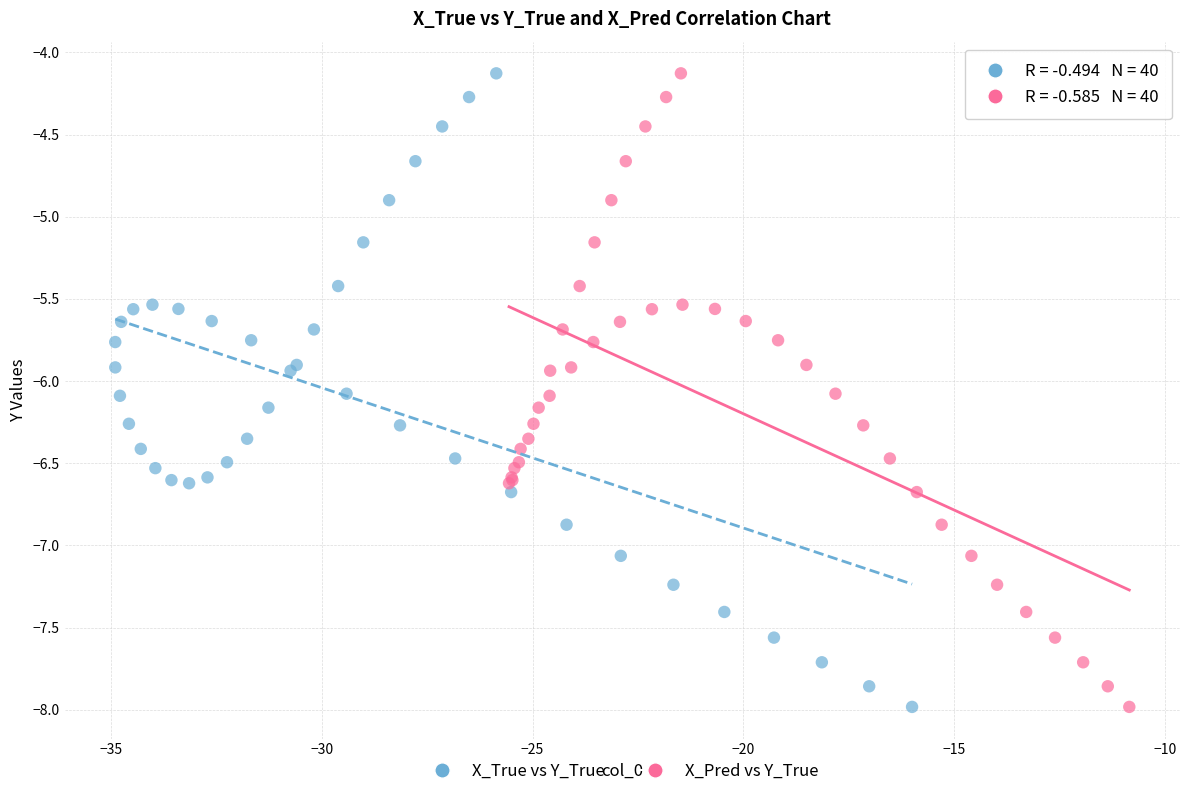

What are all the series names shown in the legend?

X_True vs Y_True, X_Pred vs Y_True